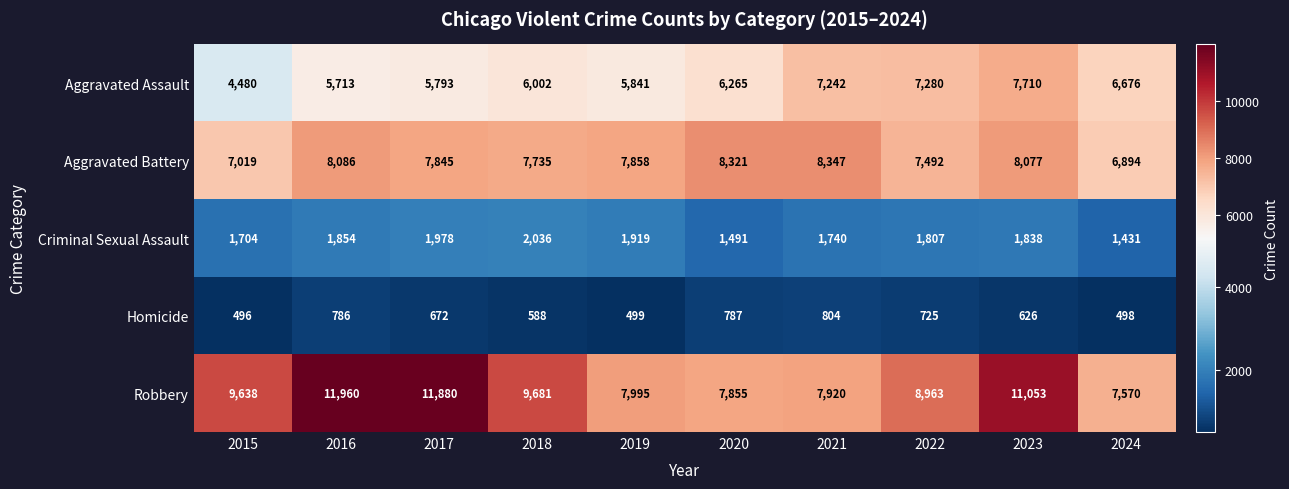

The Aggravated Battery series shows 7019 at 2015. True or false?

True